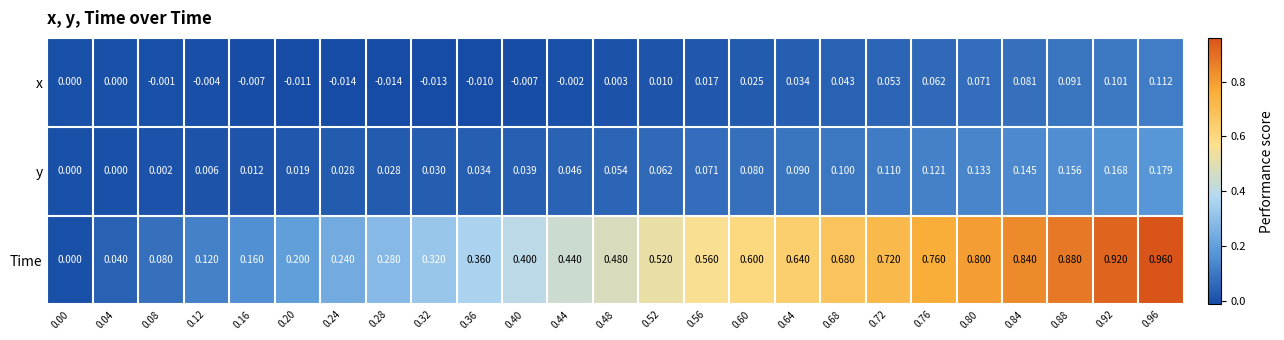

Which series changed the most between 0.36 and 0.64?

Time